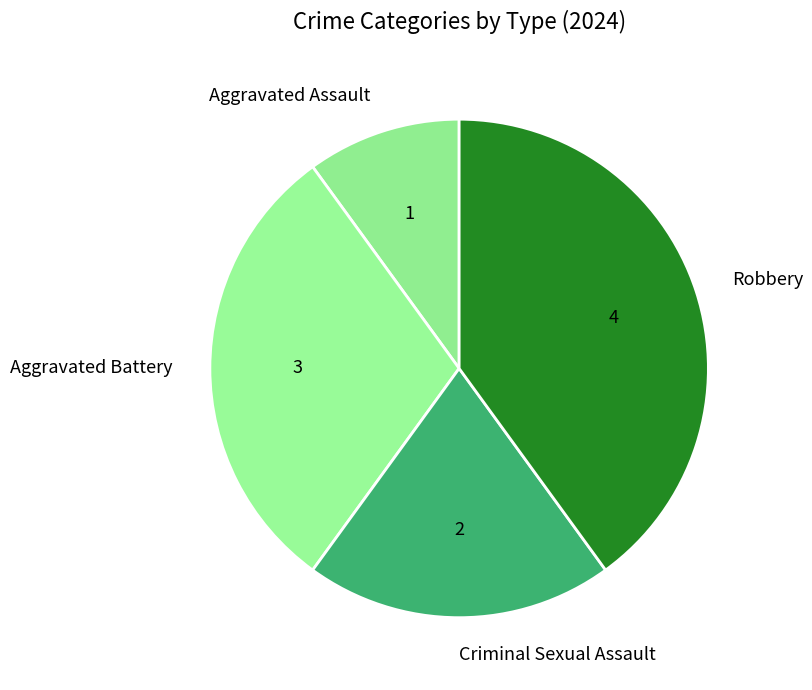

Combined, do Aggravated Battery and Aggravated Assault account for over 50%?

No